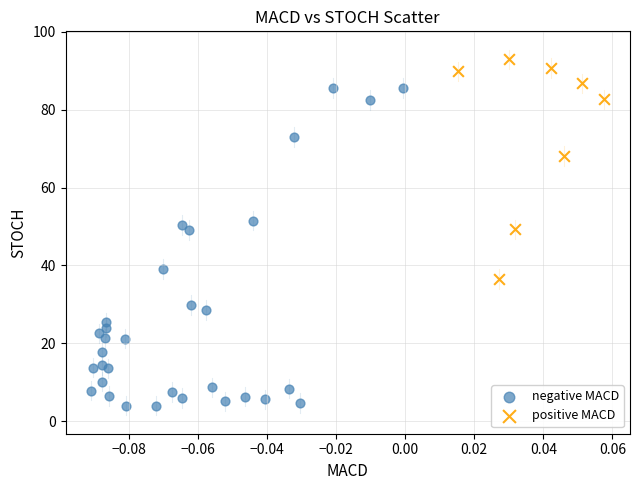

Which series contains the lowest Y value?

negative MACD